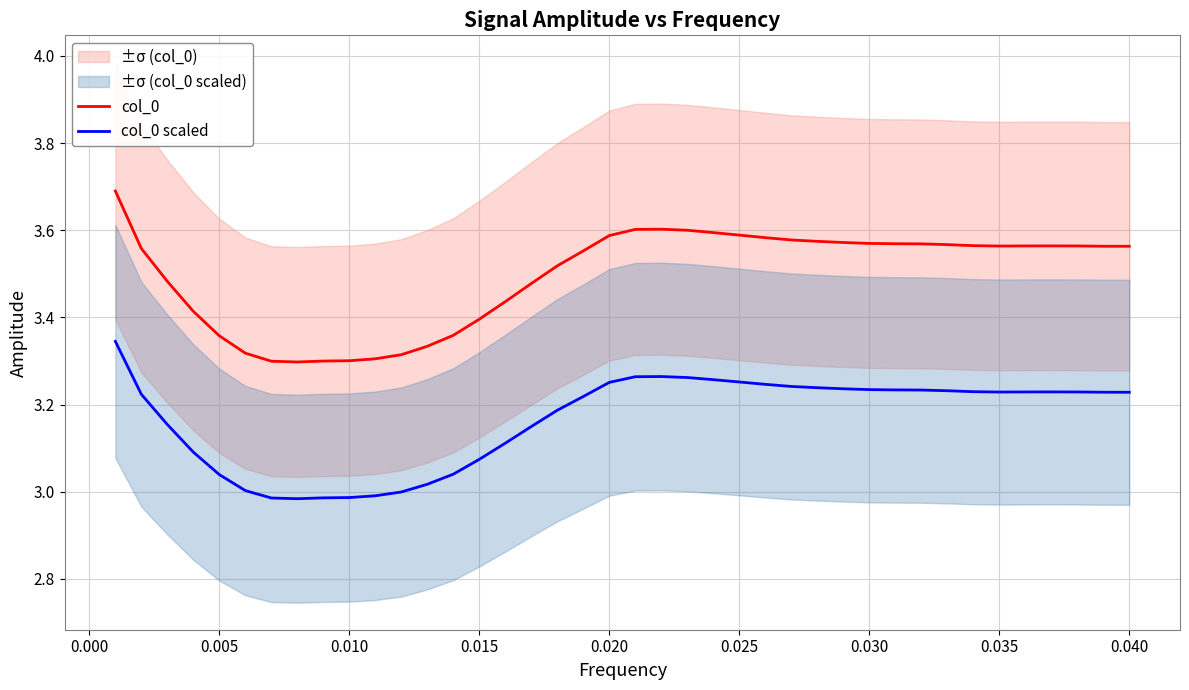

The value of col_0 at 0.005 is 5.7. True or false?

False